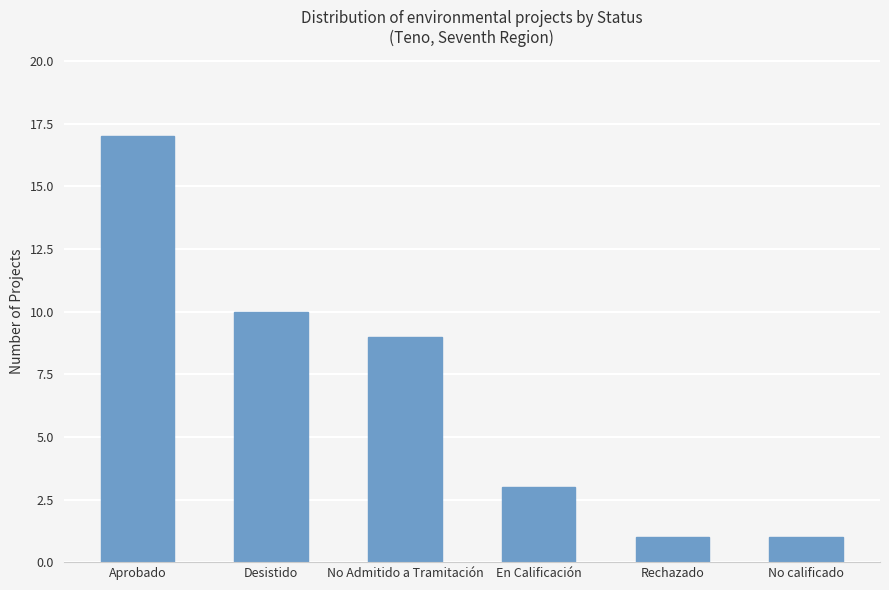

The chart shows a value of 9 at No Admitido a Tramitación. True or false?

True